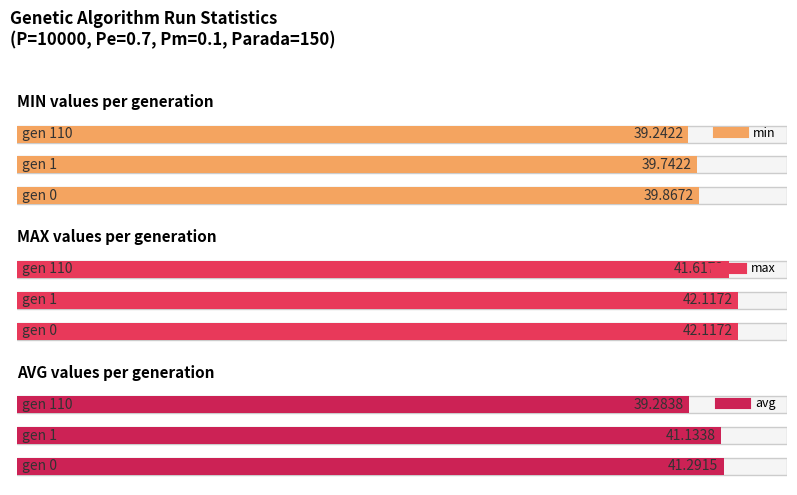

What is the sum of the min values at gen 0 and gen 1?

79.6